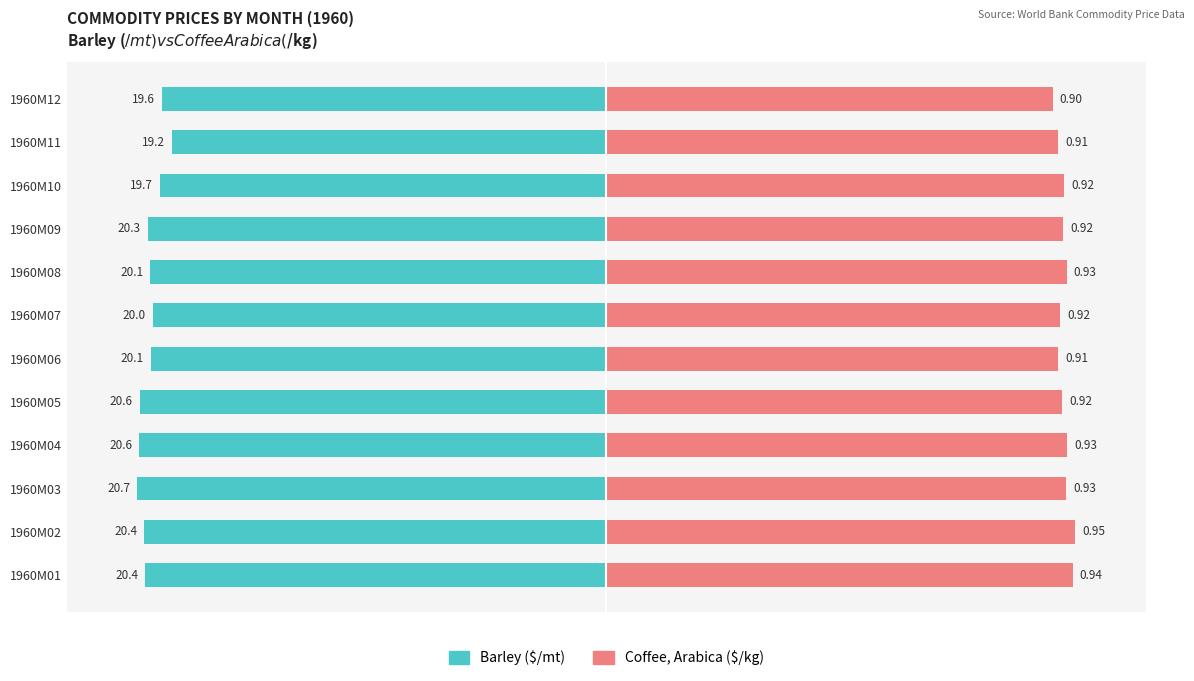

How many groups of bars are there?

12